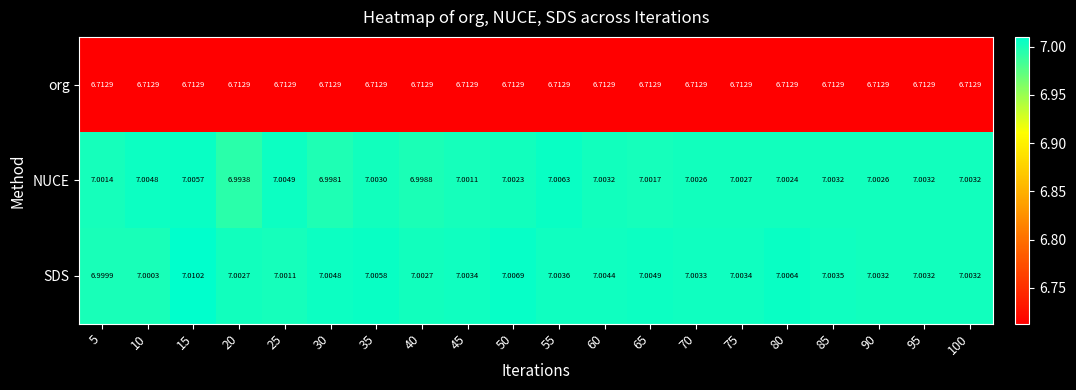

At which category is the sum across all series the highest?

15